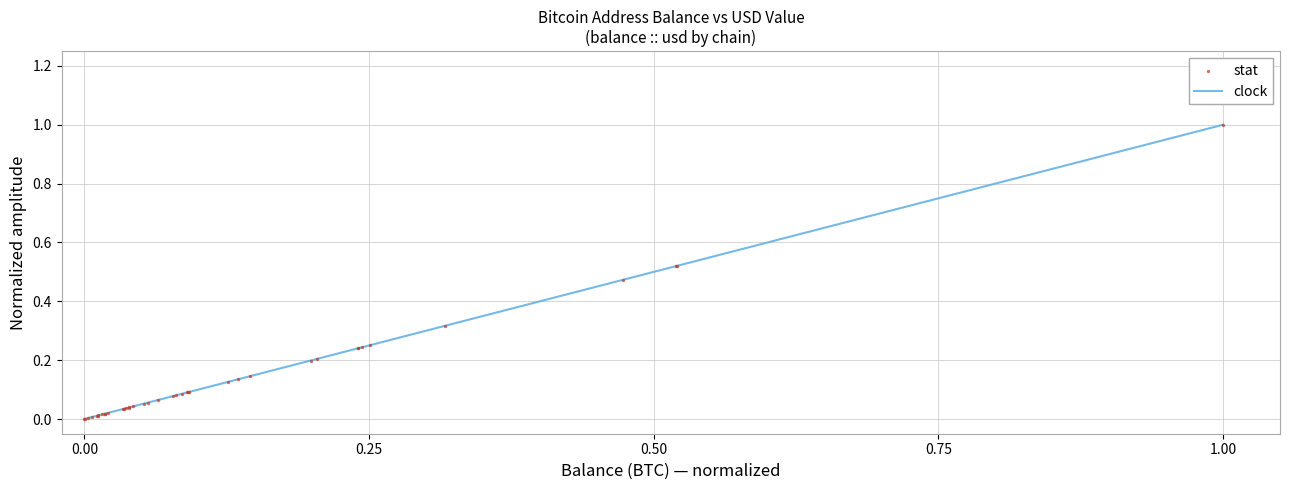

What is the greatest value displayed?

1.0